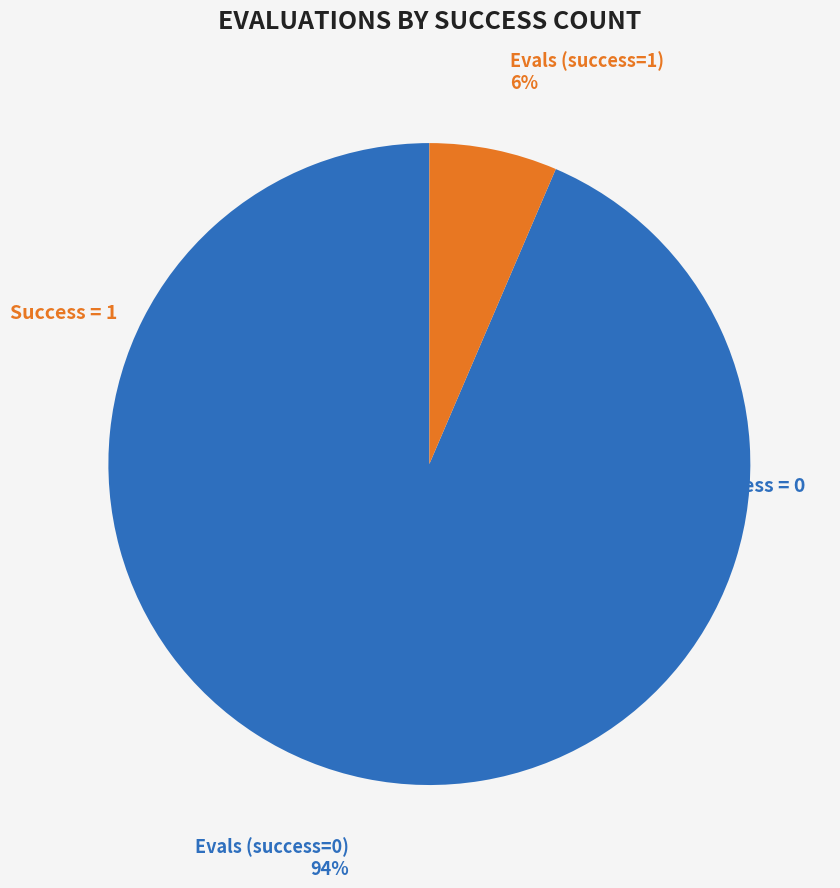

Does 34 represent more than half of the total?

No